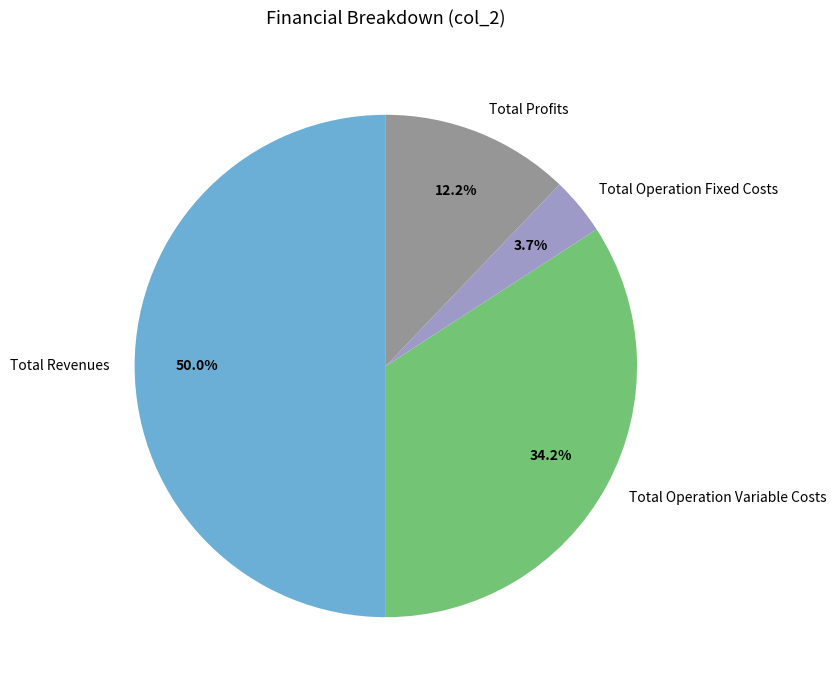

Does Total Profits account for over 50% of the chart?

No